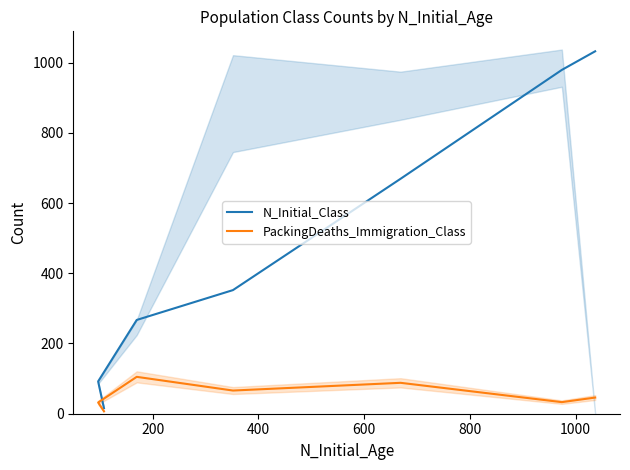

True or false: N_Initial_Class has more than 0 interior local peaks.

False